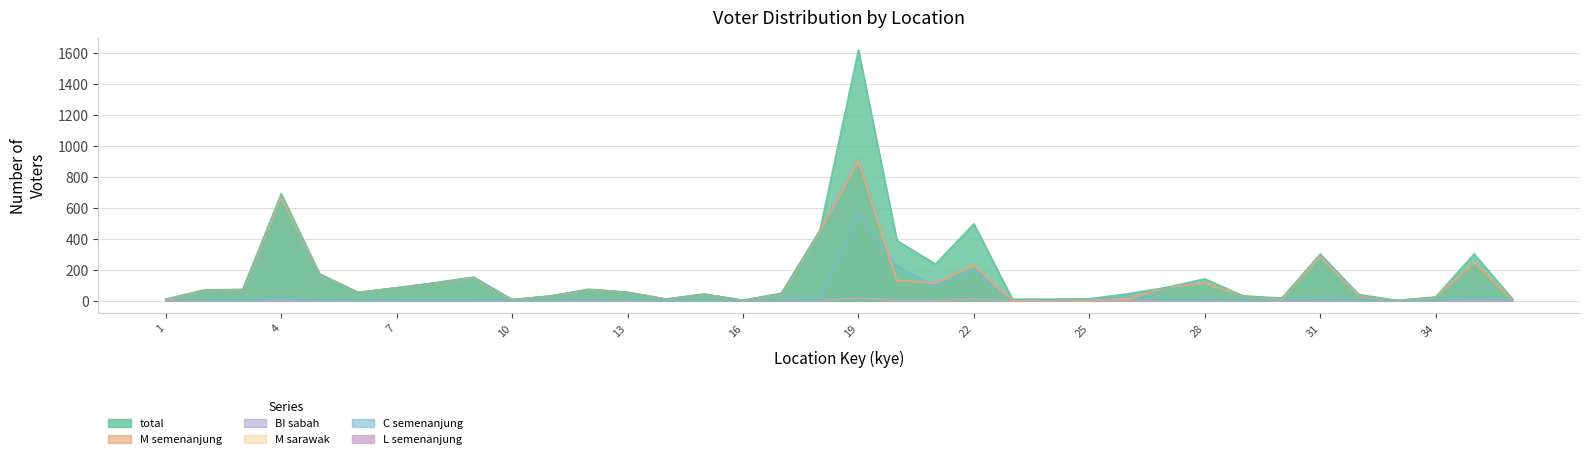

What is the sum of all C_semenanjung values?

1220